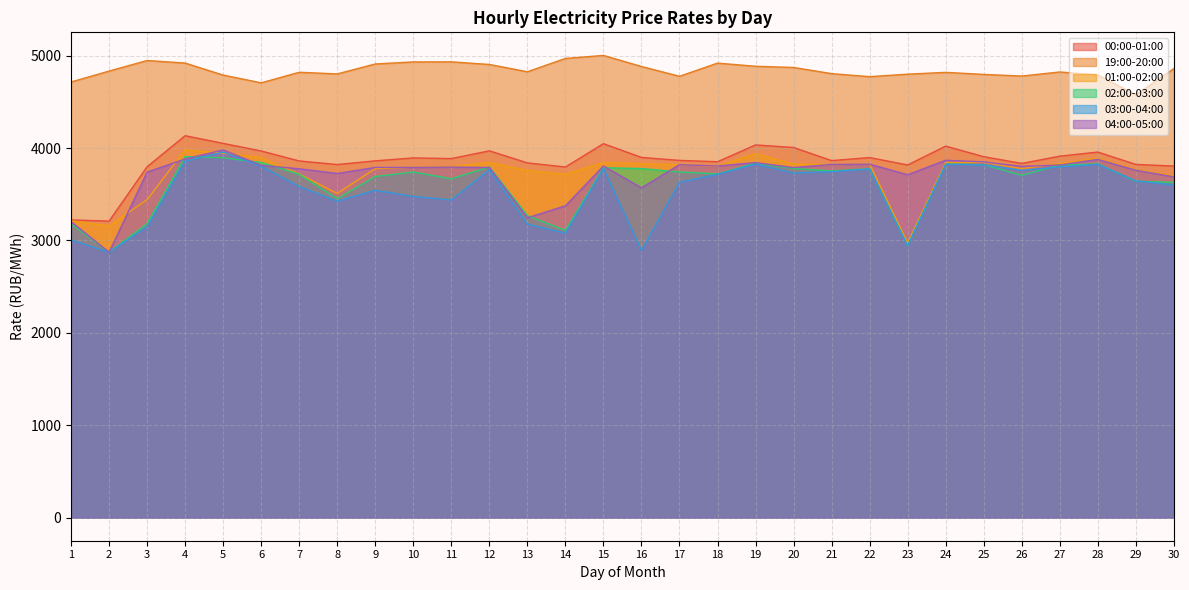

Reading right to left, transcribe all the data shown in this chart.

00:00-01:00: 30=3805.3	29=3823.0	28=3956.5	27=3912.3	26=3833.9	25=3906.6	24=4020.9	23=3817.3	22=3896.9	21=3864.3	20=4006.2	19=4034.0	18=3852.0	17=3866.6	16=3898.7	15=4047.7	14=3794.9	13=3839.5	12=3969.9	11=3886.1	10=3893.4	9=3861.7	8=3821.7	7=3860.6	6=3968.2	5=4050.6	4=4133.8	3=3797.8	2=3209.1	1=3222.3
19:00-20:00: 30=4860.1	29=4576.4	28=4791.0	27=4823.5	26=4779.4	25=4797.1	24=4819.2	23=4799.7	22=4772.7	21=4805.6	20=4872.1	19=4885.2	18=4919.3	17=4776.8	16=4882.7	15=5002.4	14=4970.1	13=4825.8	12=4904.7	11=4933.2	10=4932.2	9=4909.9	8=4802.4	7=4820.3	6=4705.9	5=4789.9	4=4919.9	3=4947.5	2=4833.1	1=4715.1
01:00-02:00: 30=3700.1	29=3765.4	28=3889.2	27=3832.8	26=3777.2	25=3846.0	24=3843.3	23=2972.0	22=3827.8	21=3821.1	20=3826.4	19=3938.6	18=3801.7	17=3818.9	16=3831.0	15=3843.1	14=3717.6	13=3757.9	12=3844.9	11=3798.2	10=3793.0	9=3777.1	8=3508.8	7=3718.9	6=3897.5	5=3944.0	4=3980.5	3=3441.6	2=3156.6	1=3212.9
02:00-03:00: 30=3629.1	29=3640.1	28=3828.2	27=3816.1	26=3705.2	25=3820.2	24=3826.8	23=2945.8	22=3774.7	21=3752.6	20=3778.8	19=3836.4	18=3719.7	17=3741.3	16=3777.9	15=3787.1	14=3109.6	13=3267.1	12=3795.1	11=3667.6	10=3740.8	9=3692.3	8=3452.0	7=3716.8	6=3843.5	5=3894.8	4=3907.3	3=3181.7	2=2872.2	1=3179.2
03:00-04:00: 30=3600.3	29=3645.2	28=3824.4	27=3796.0	26=3759.0	25=3819.1	24=3823.8	23=2941.2	22=3773.1	21=3745.2	20=3729.7	19=3827.6	18=3716.3	17=3630.1	16=2892.0	15=3779.3	14=3079.9	13=3176.3	12=3765.6	11=3438.1	10=3476.1	9=3543.4	8=3425.6	7=3583.8	6=3804.6	5=3956.3	4=3857.4	3=3148.9	2=2872.2	1=3006.7
04:00-05:00: 30=3688.4	29=3760.0	28=3877.6	27=3816.4	26=3801.4	25=3850.4	24=3867.7	23=3711.1	22=3825.8	21=3822.5	20=3788.8	19=3842.6	18=3805.6	17=3820.0	16=3570.1	15=3806.0	14=3375.1	13=3244.8	12=3789.0	11=3793.8	10=3790.3	9=3790.5	8=3724.8	7=3775.6	6=3813.0	5=3979.5	4=3881.8	3=3739.3	2=2872.2	1=3203.2